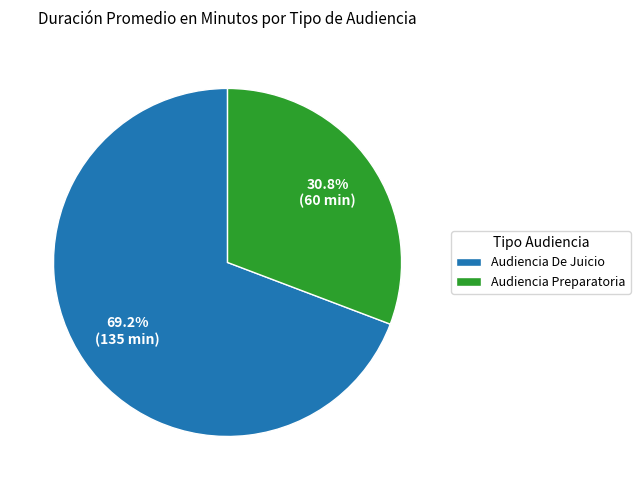

Which category accounts for the majority?

Audiencia De Juicio